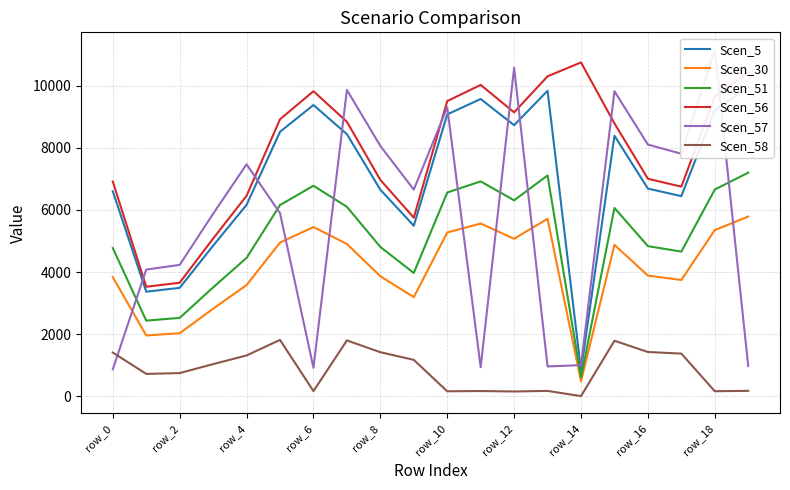

The value of Scen_30 at row_16 is 1144.3. True or false?

False